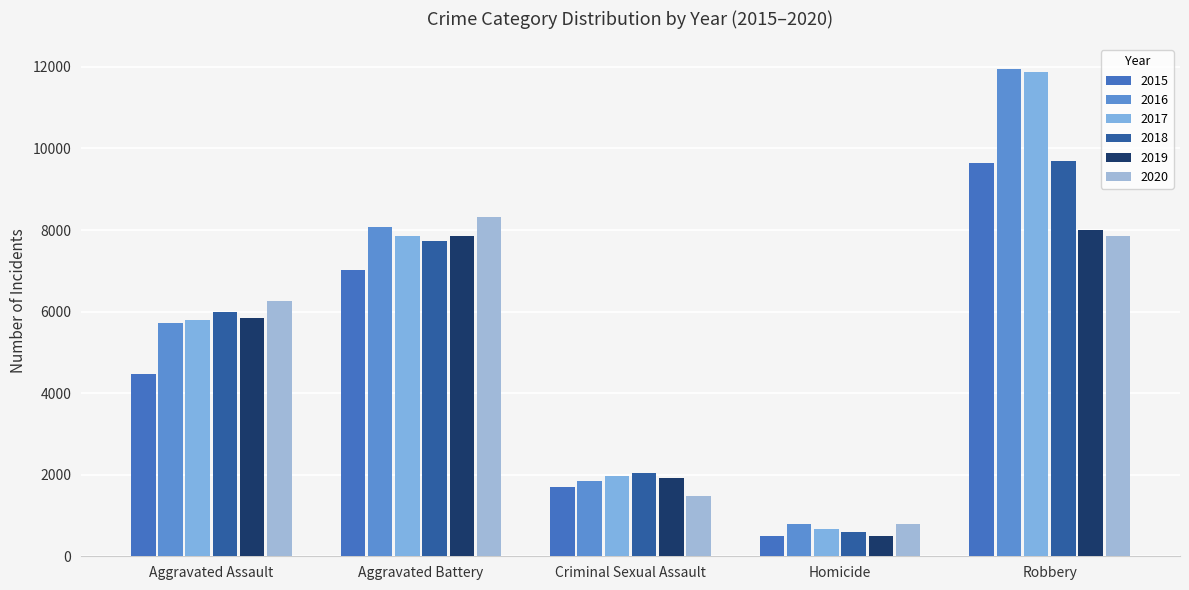

What is the sum of all 2015 values?

23336